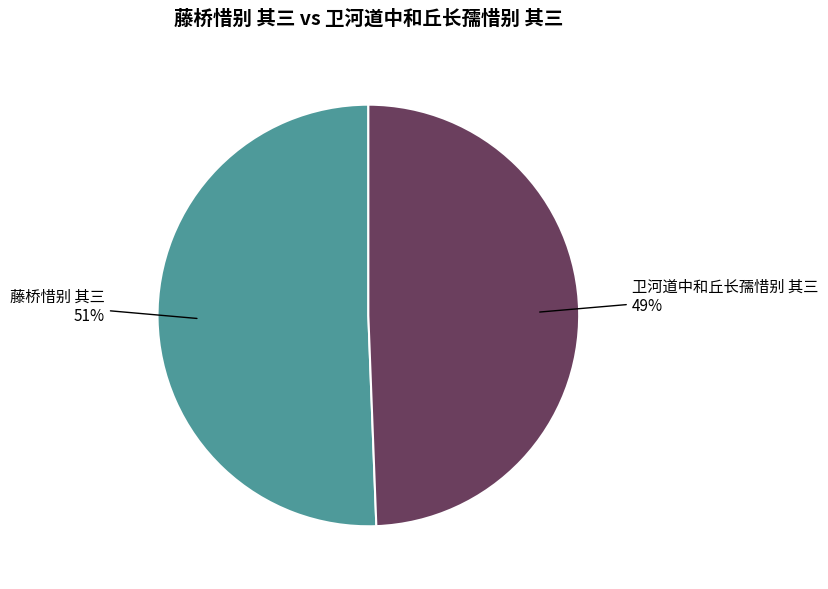

True or false: 藤桥惜别 其三 accounts for 39% of the total.

False